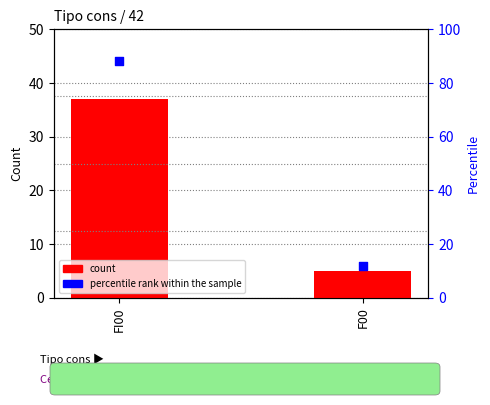

Which series has the largest total across all categories?

percentile rank within the sample